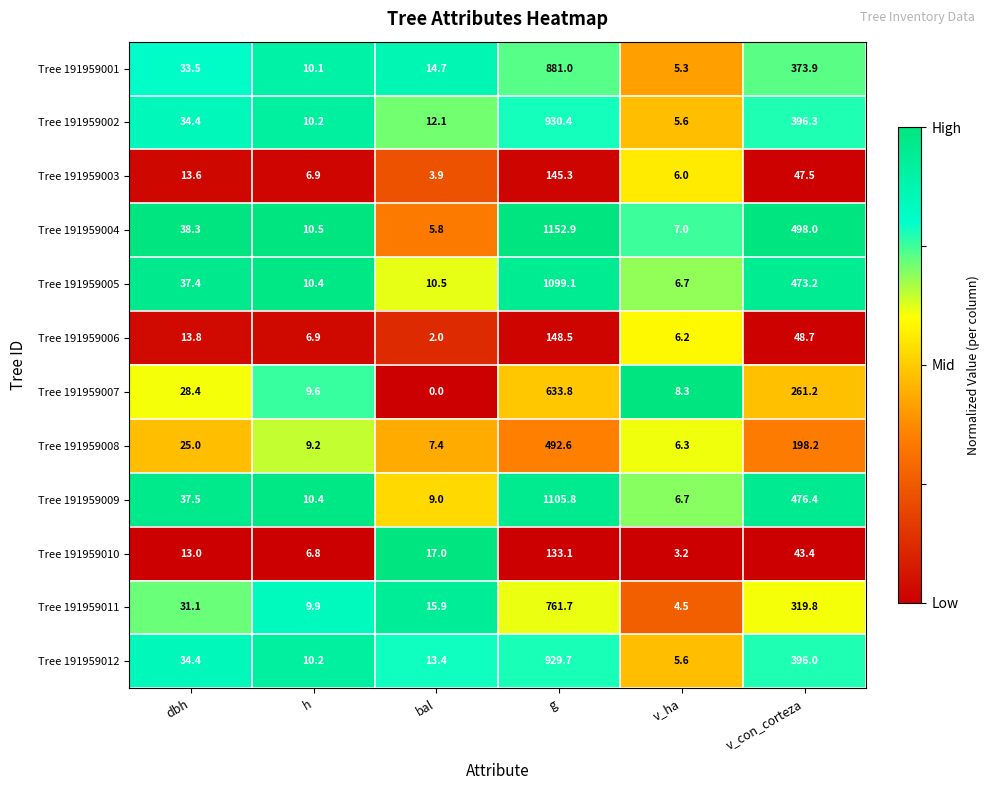

What is the maximum value shown in the chart?

1152.9